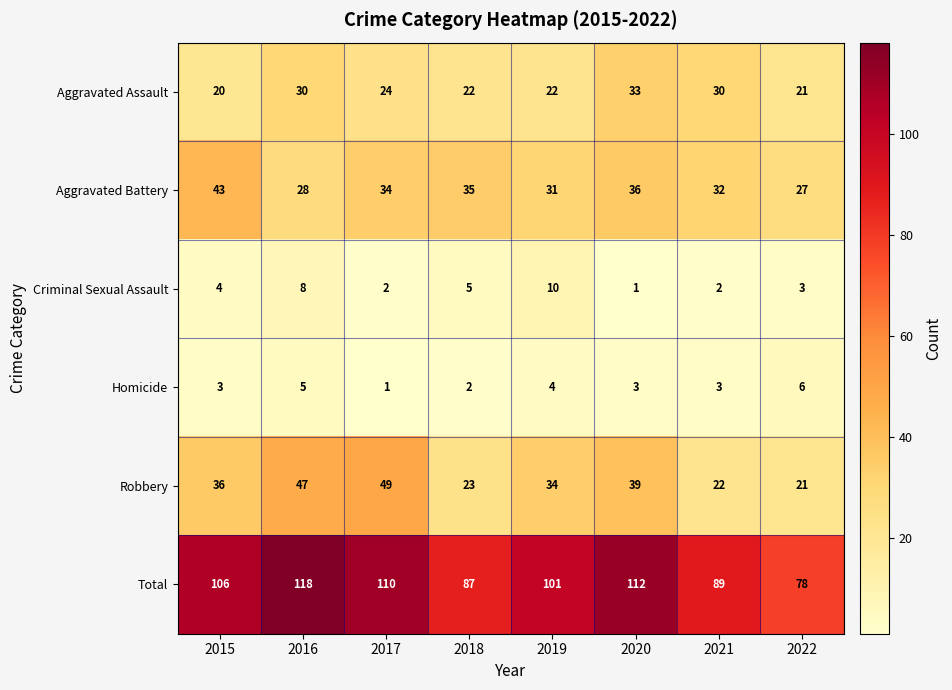

What is the total value across all series at 2019?

202